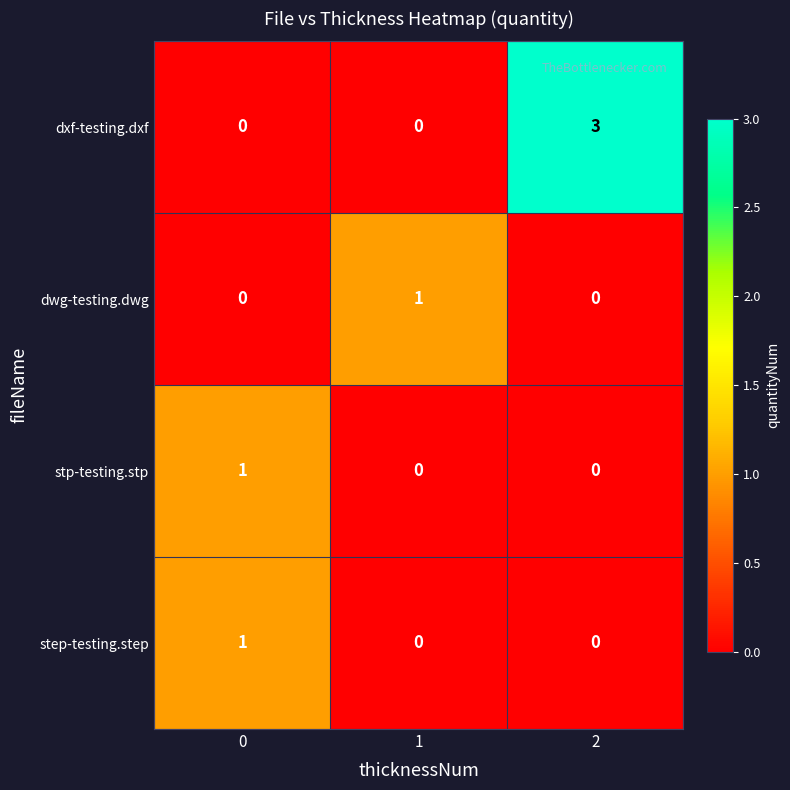

Is the value of stp-testing.stp at 2 greater than the value of dxf-testing.dxf at 2?

No